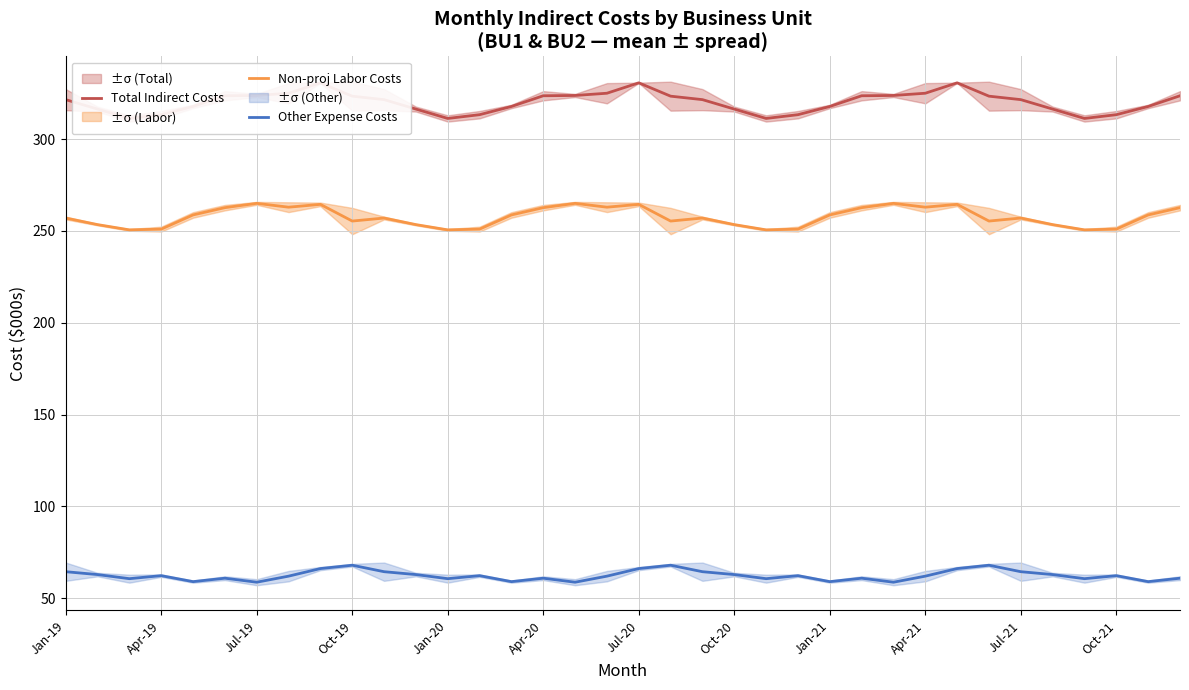

True or false: Other Expense Costs and Total Indirect Costs cross at least once.

False